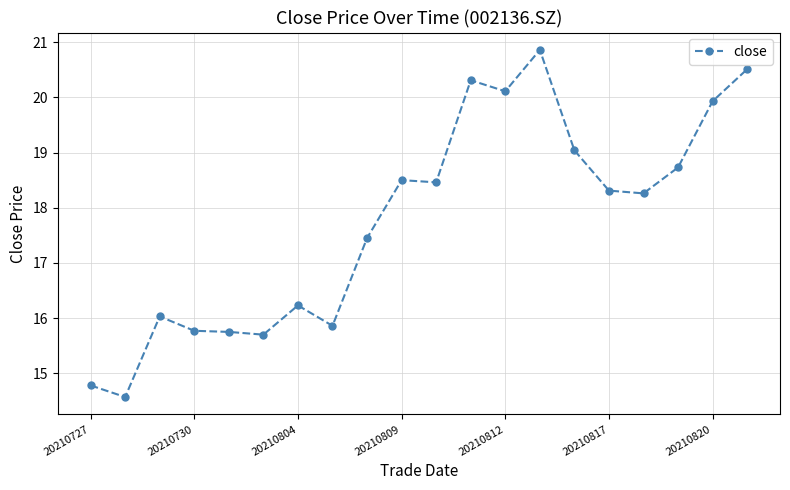

How many lines are shown in the chart?

1